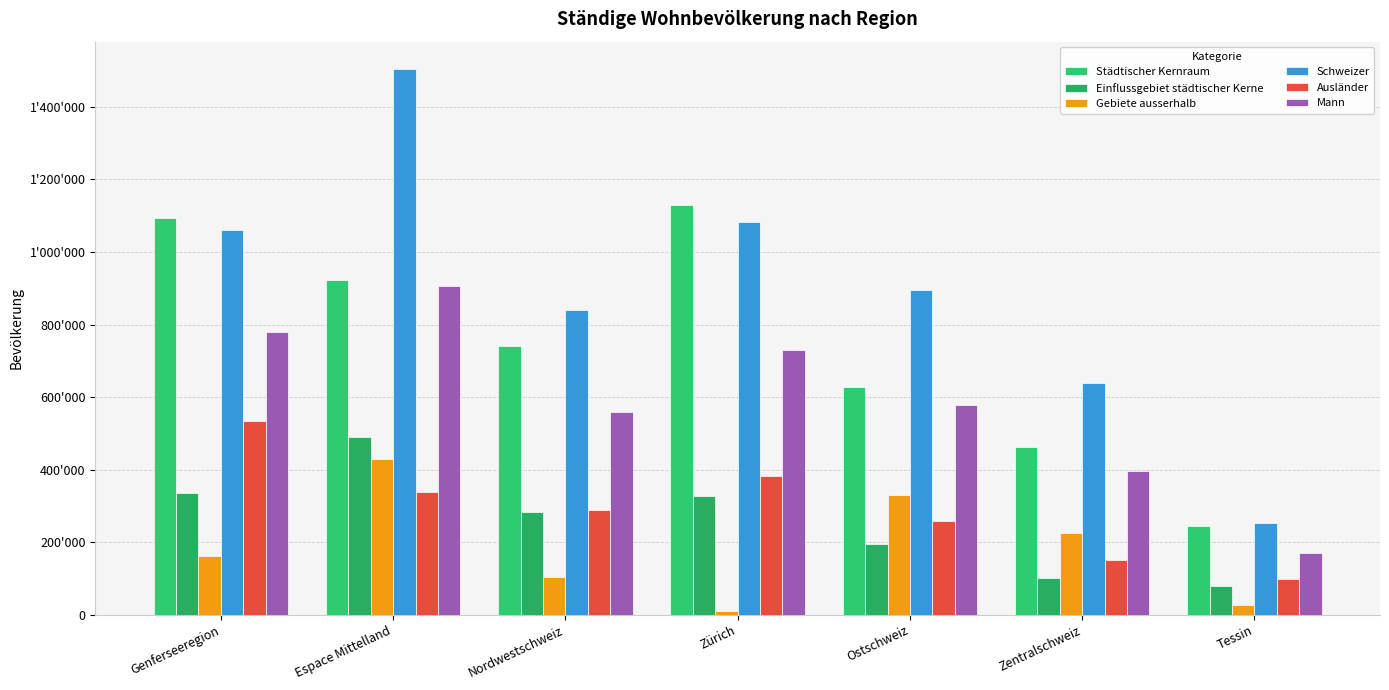

Between Espace Mittelland and Zentralschweiz, which series saw the biggest shift?

Schweizer